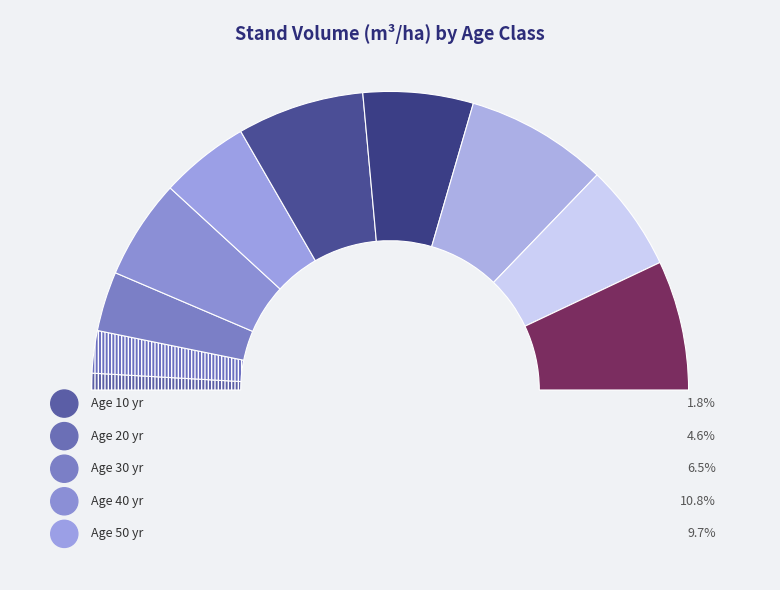

What is the spread (max minus min) of values at 80?

145.1